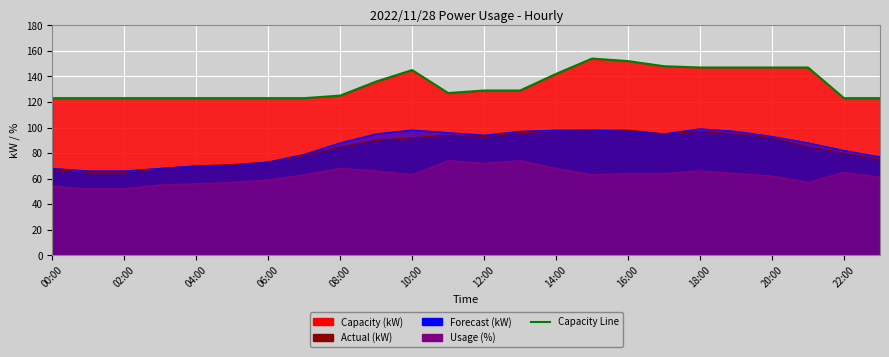

What is the label of the 1st point from the right?

23:00